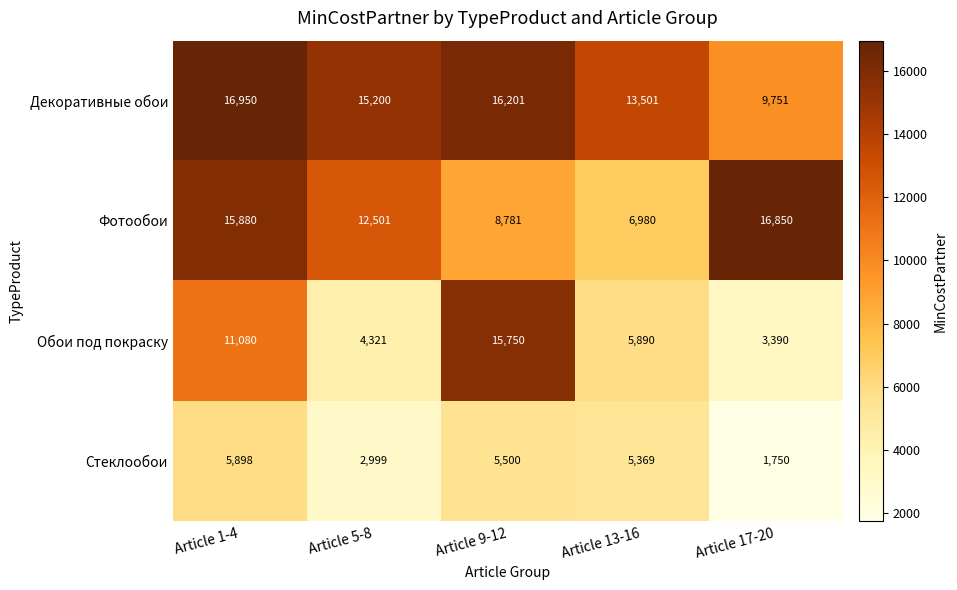

At how many categories does at least one series exceed 4224?

5